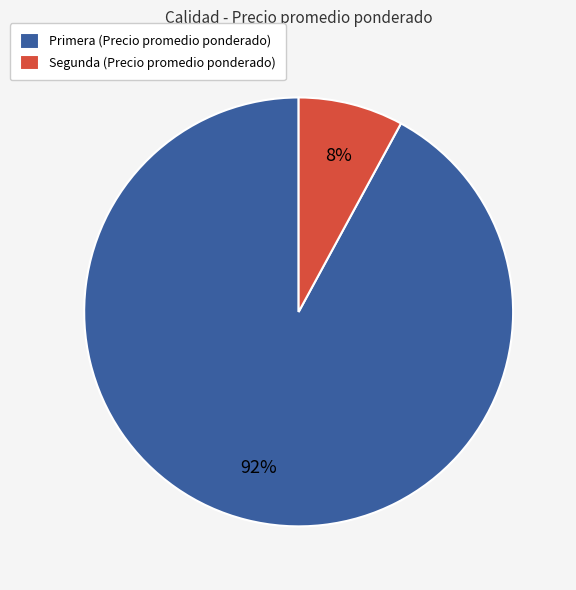

How many slices are in this pie chart?

2